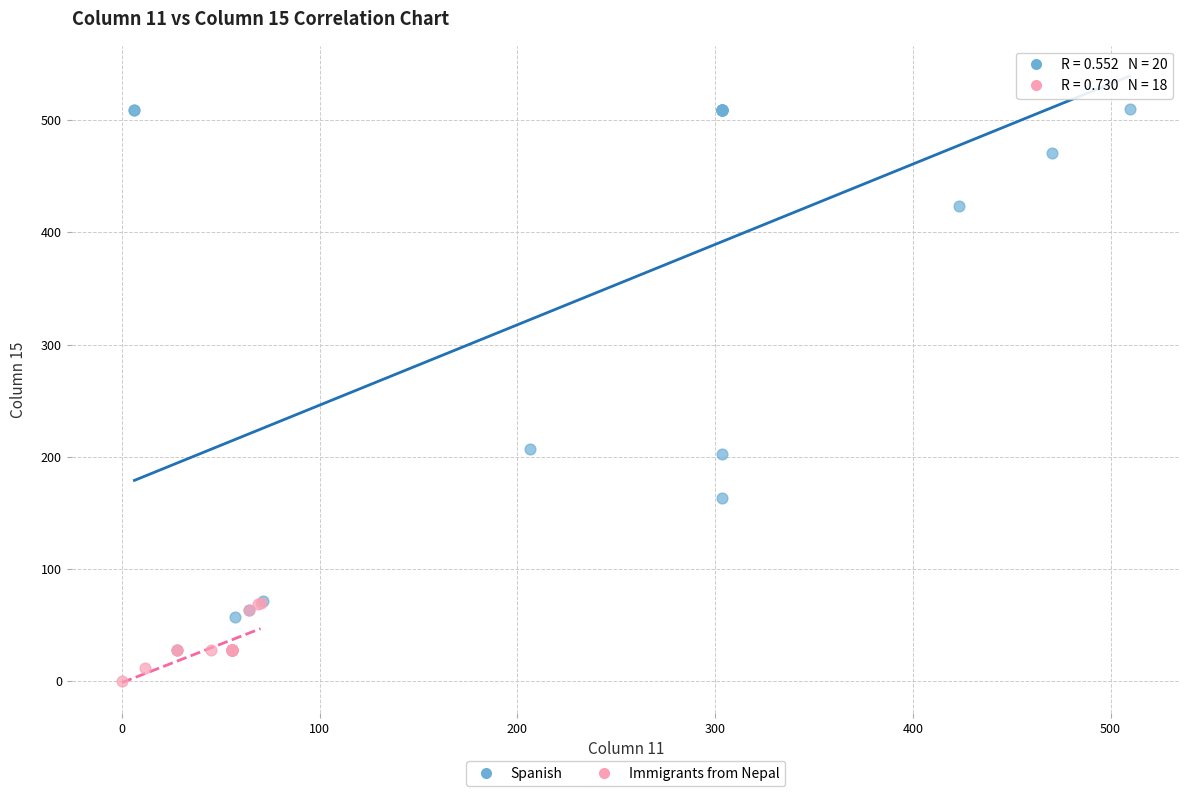

What are all the series names shown in the legend?

Spanish, Immigrants from Nepal